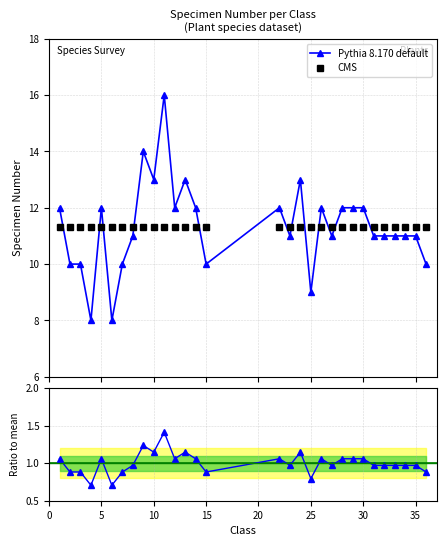

What is the value of the Pythia 8.170 default point at the 8th from the left?

11.0